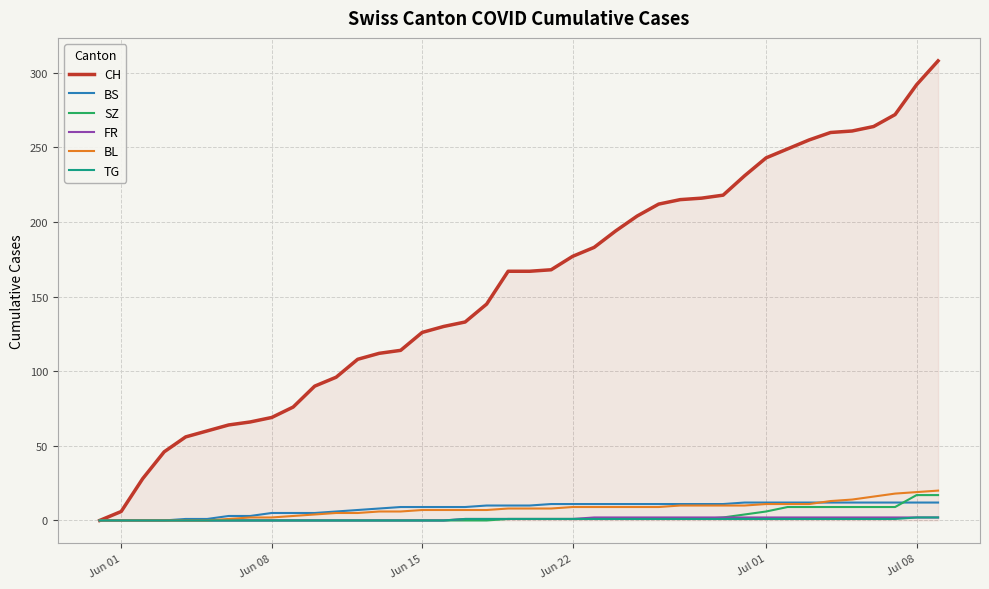

Which series has the largest range (max minus min)?

CH